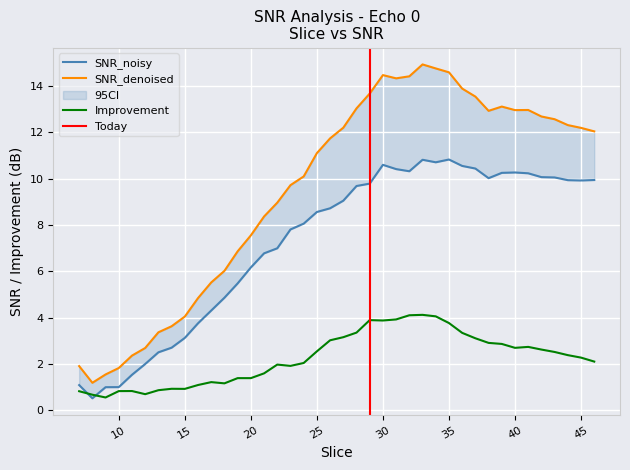

What is the difference between the SNR_denoised values at 14 and 39?

9.5